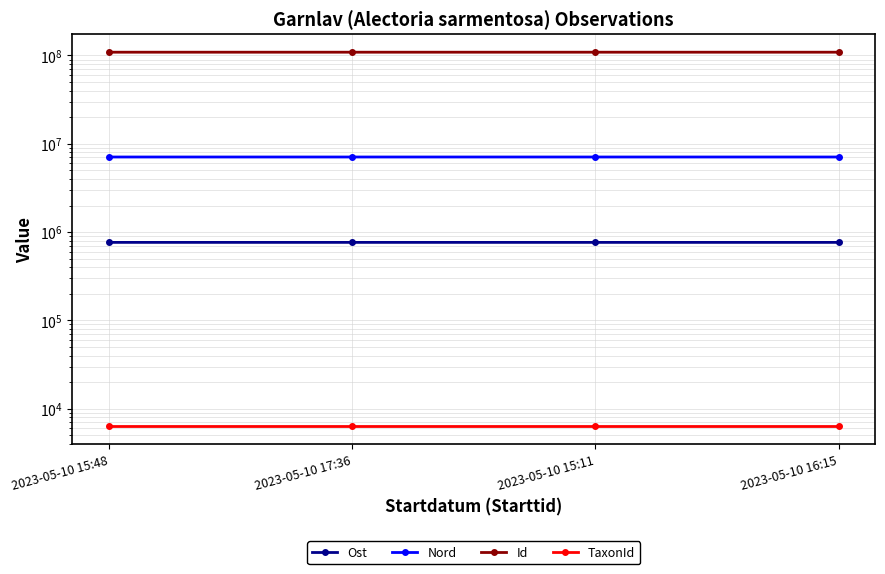

What is the maximum value shown in the chart?

108945306.0